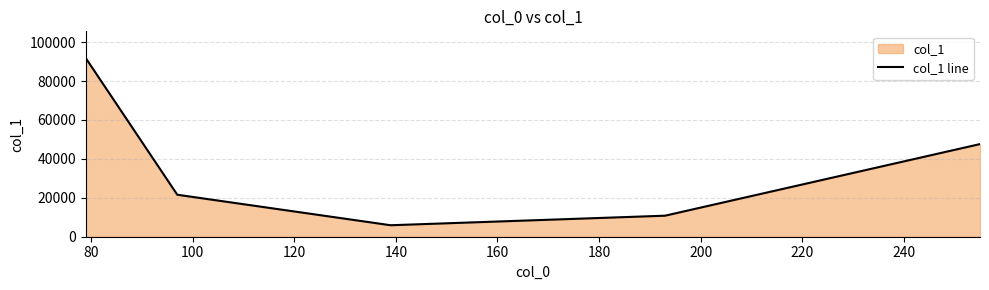

How many values exceed 21570?

3